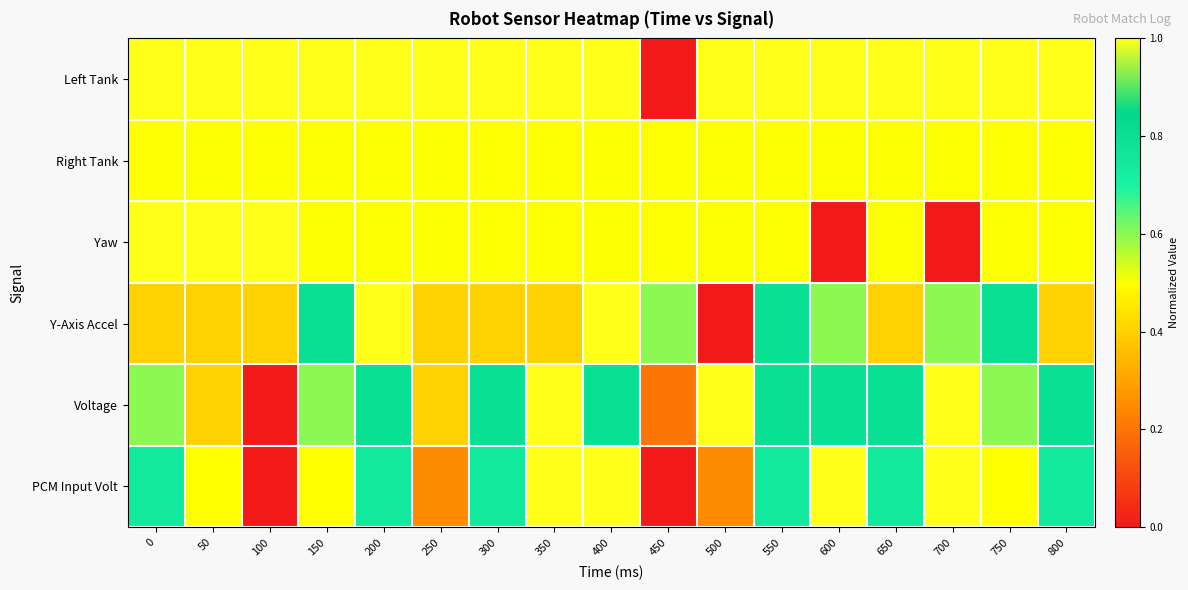

At how many categories does at least one series exceed 0?

17